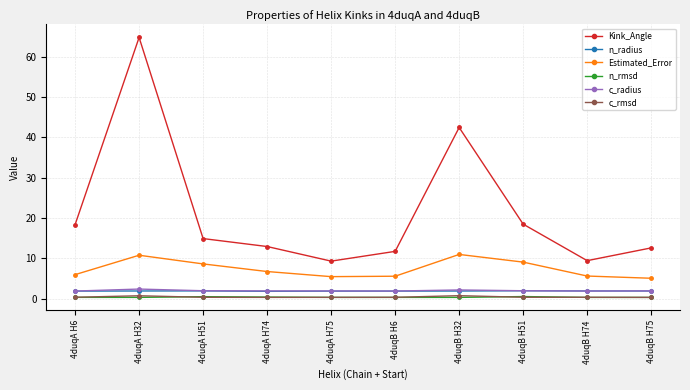

Which series has the largest total across all categories?

Kink_Angle